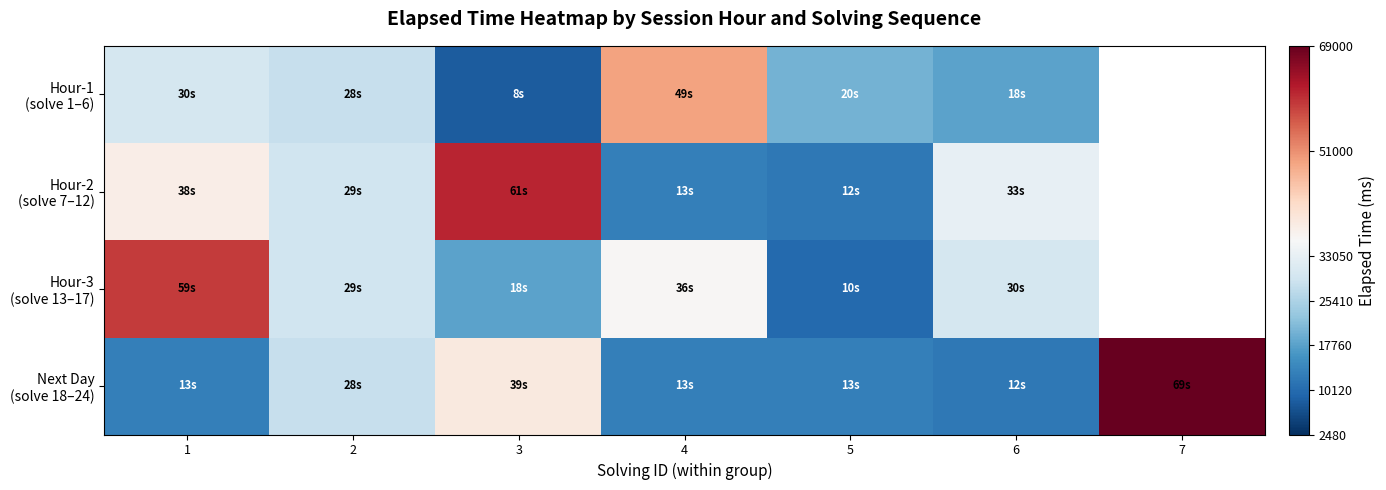

The value of Hour-1 (solve 1–6) at 2 is 28000.0. True or false?

True